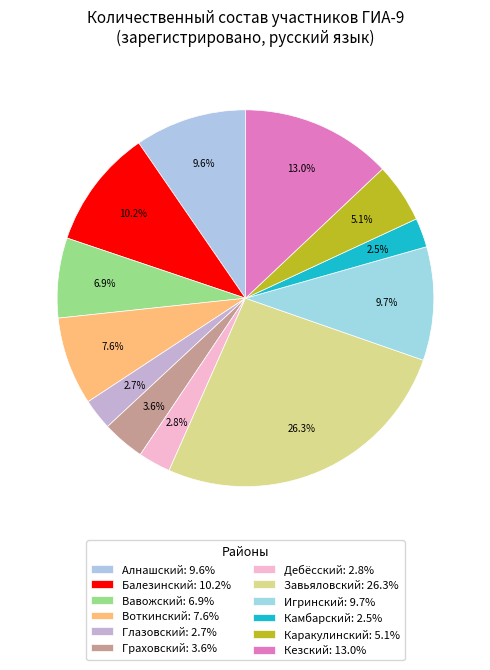

What is the ratio of the value at Дебёсский to the value at Граховский?

0.8